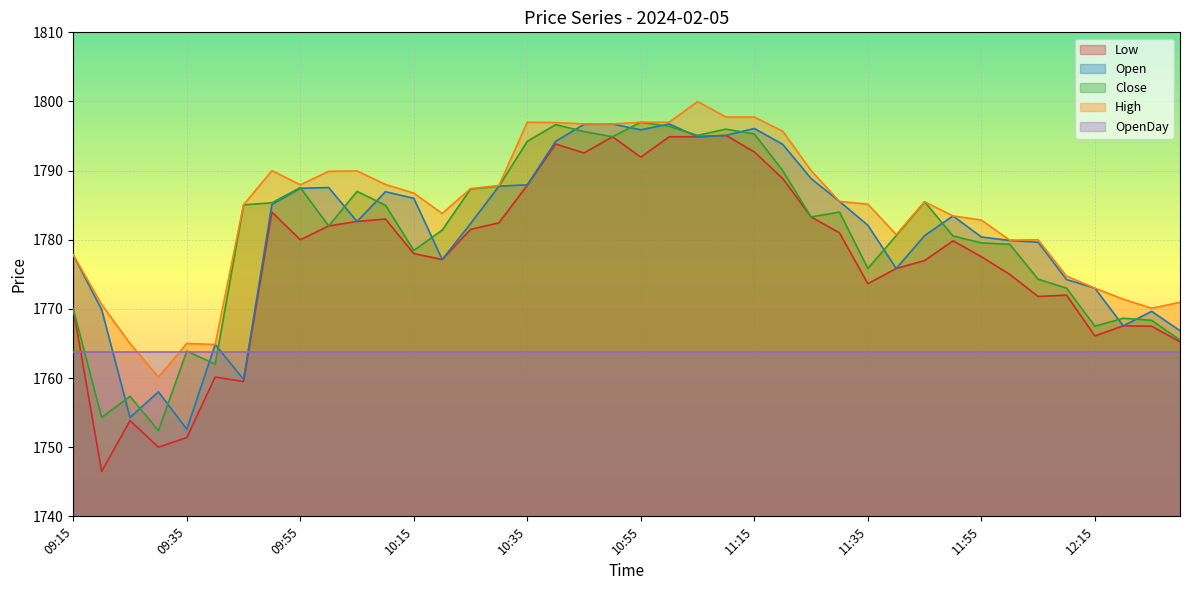

At which label does Low reach its minimum?

09:20